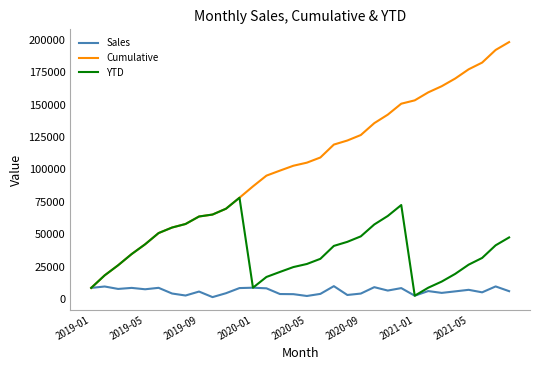

Rank the series by their average value, from highest to lowest.

Cumulative, YTD, Sales